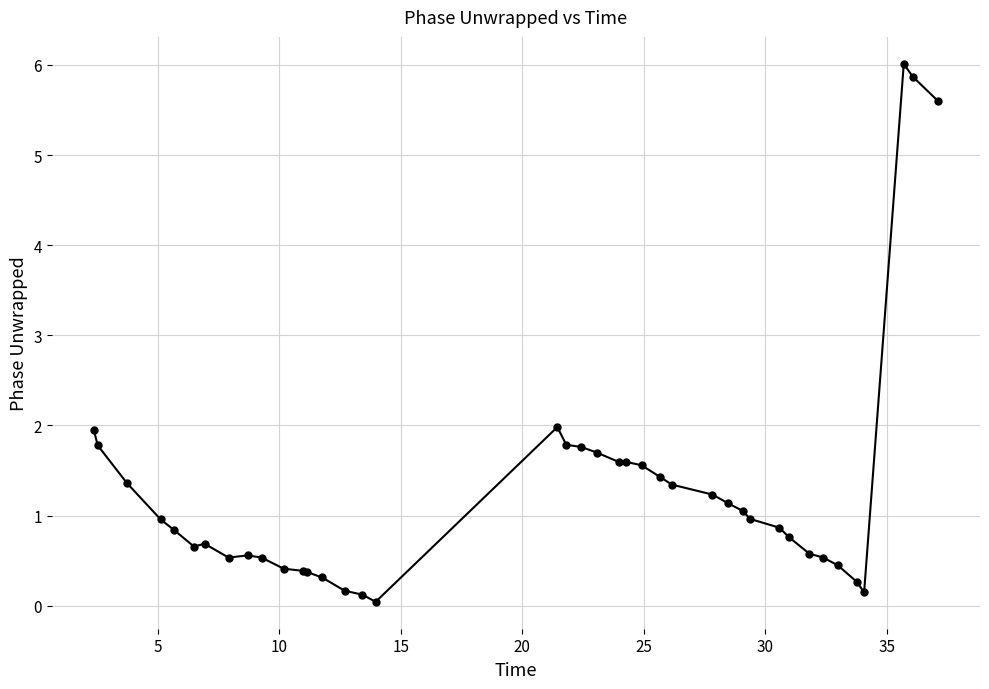

What is the greatest value displayed?

6.0